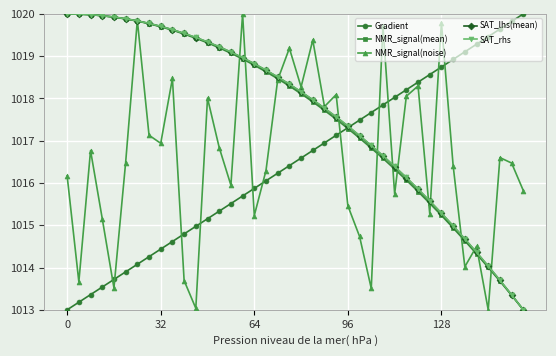

What is the minimum value shown in the chart?

1013.0